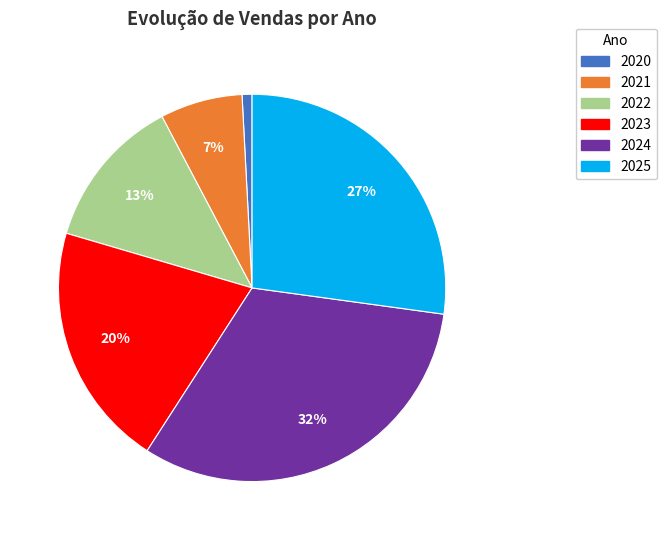

To the nearest percent, what percentage of the pie is 2020?

1%